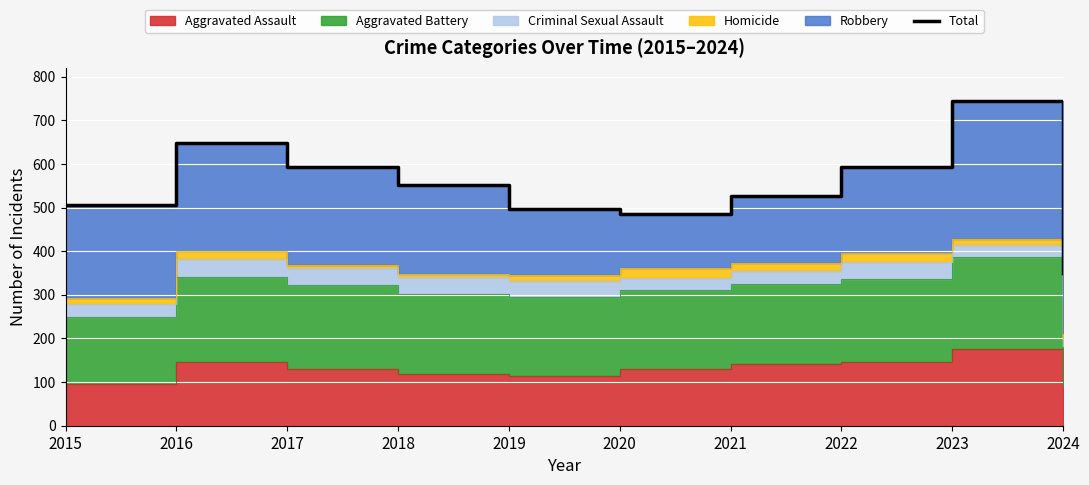

True or false: the data has more than 1 interior local peaks.

True